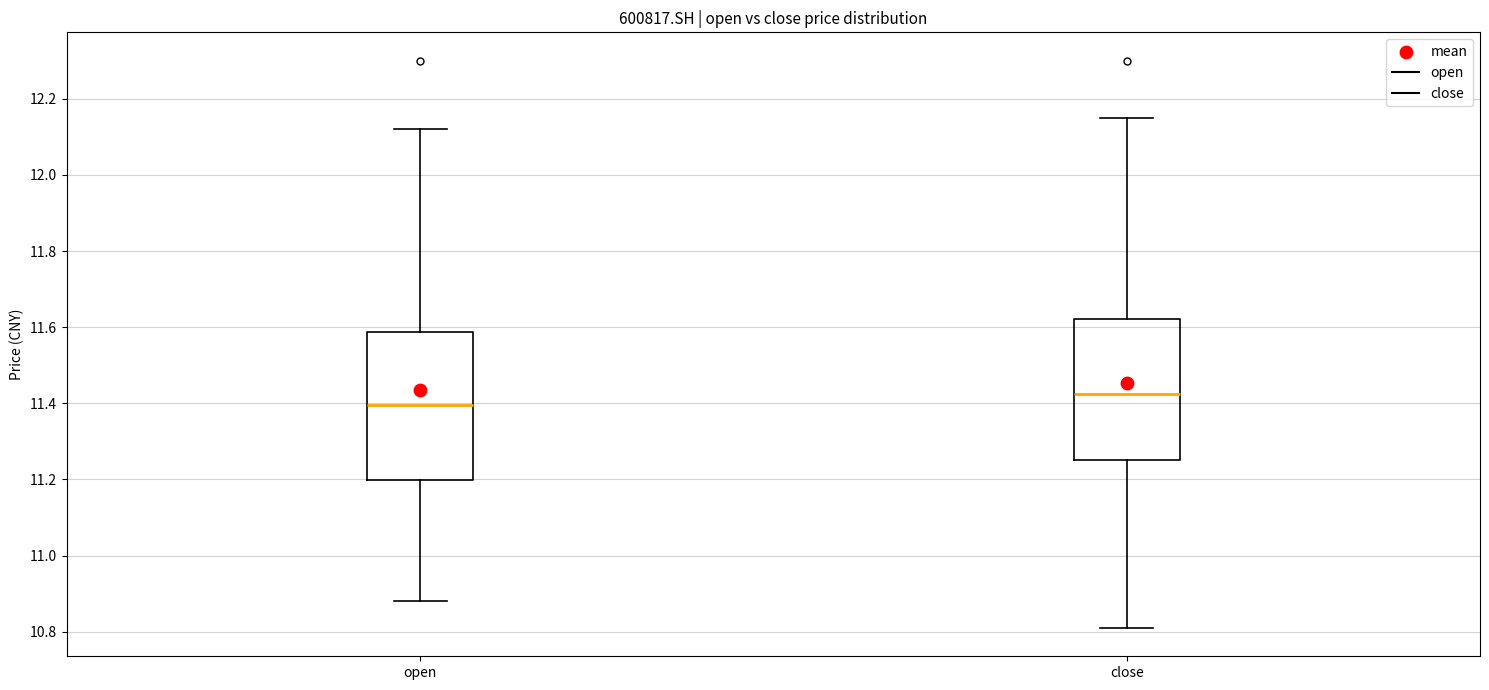

Where does the lower whisker of the box for close end on the y-axis? The values are not printed on the chart, so give them approximately, as read against the axis.

10.82